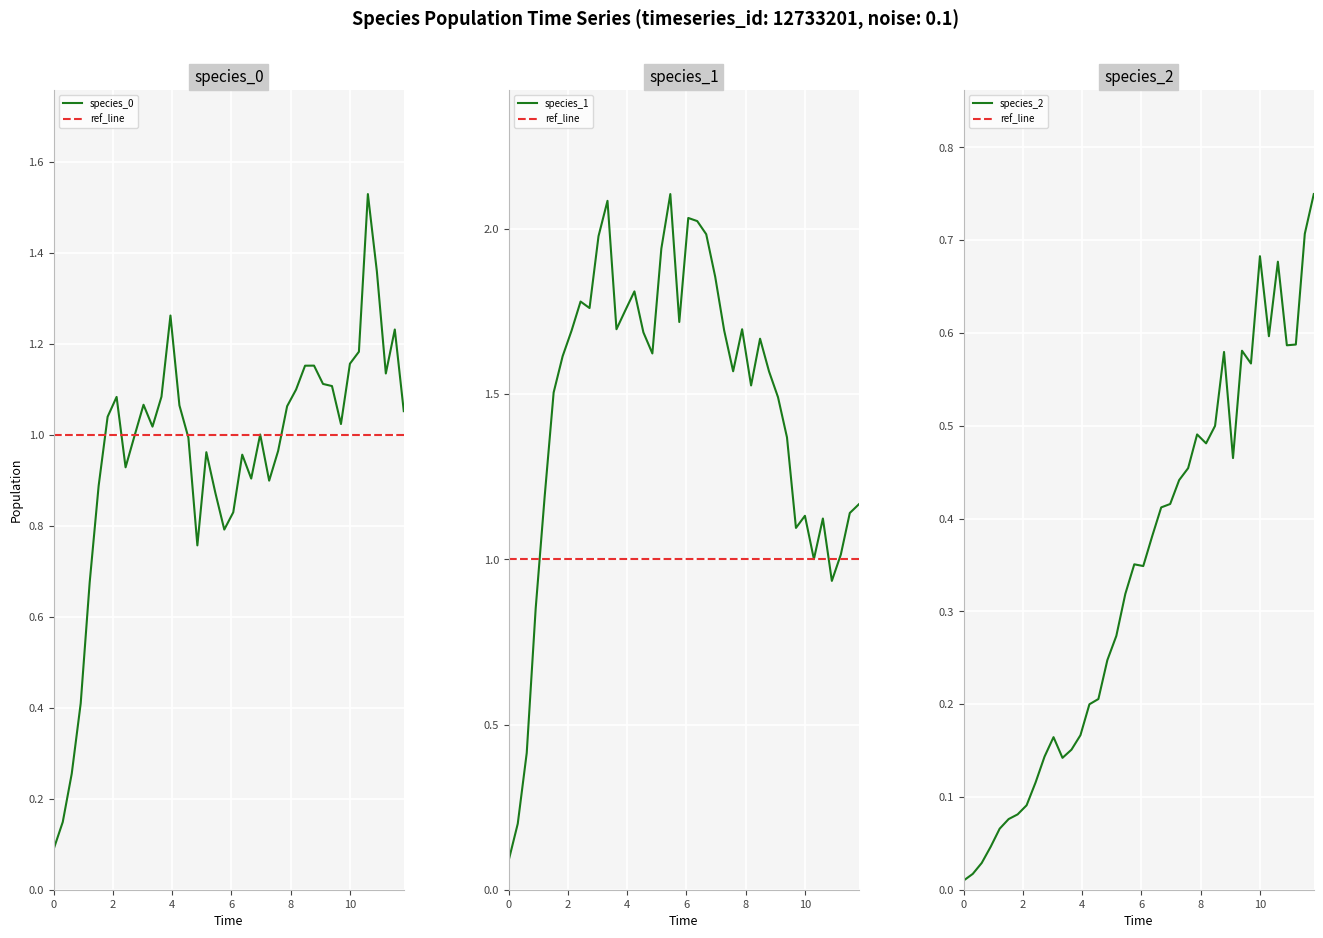

Which series has the largest range (max minus min)?

species_1